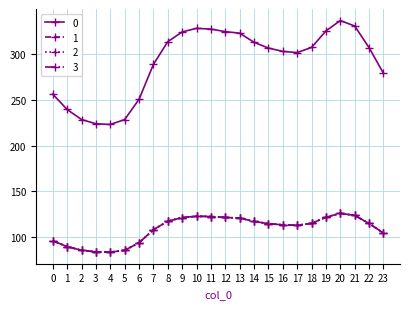

Is this an area chart (filled region under the line)?

No